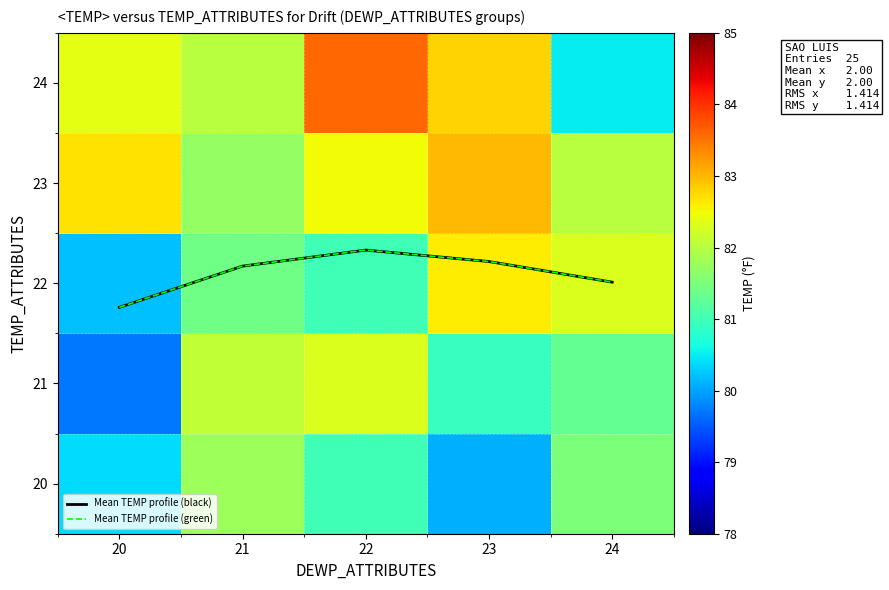

At which label does 20 first exceed 81?

21